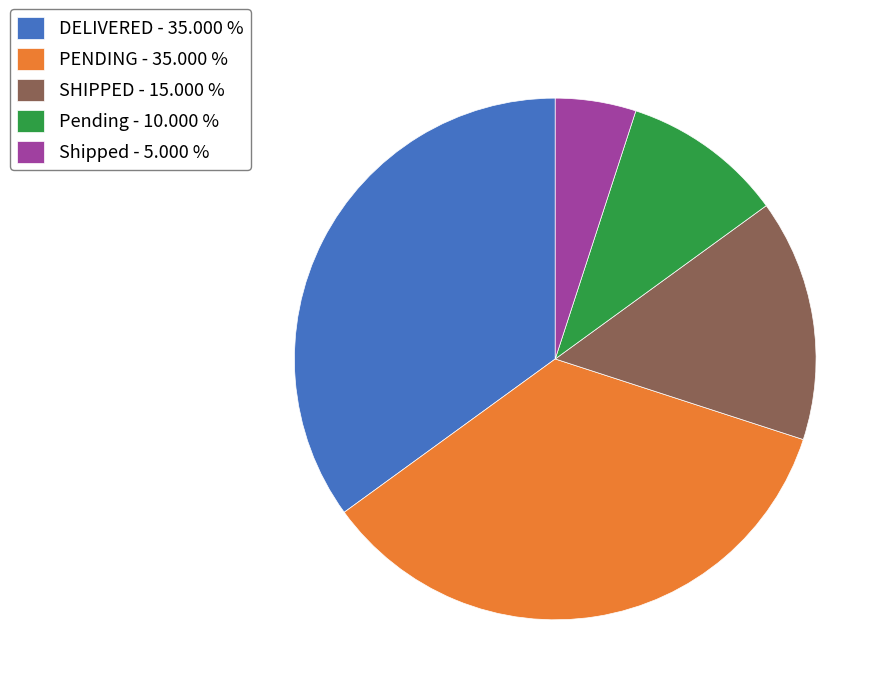

Does any single category account for the majority?

No